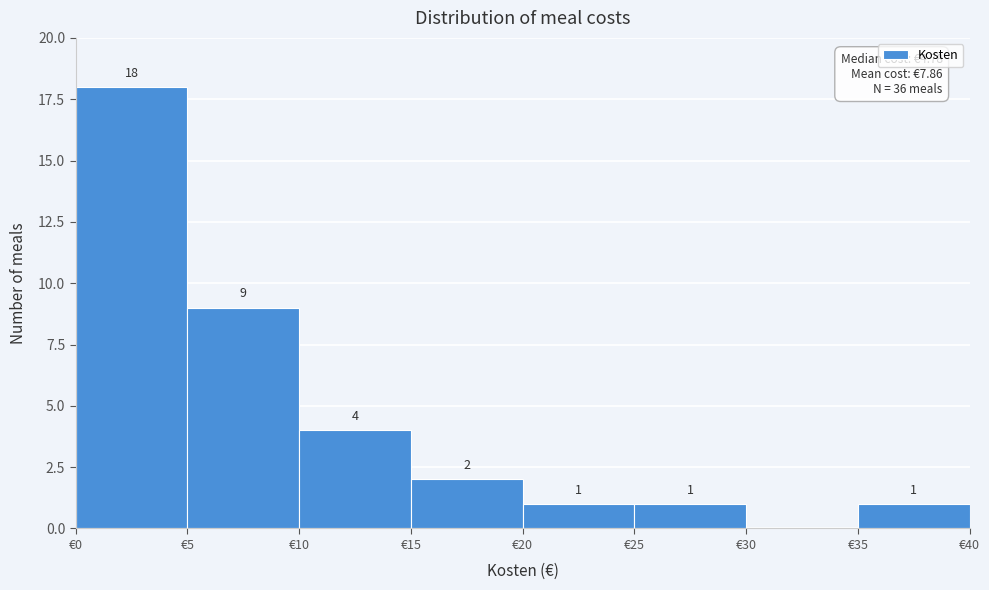

Which range on the x-axis has the tallest bar?

0 to 5